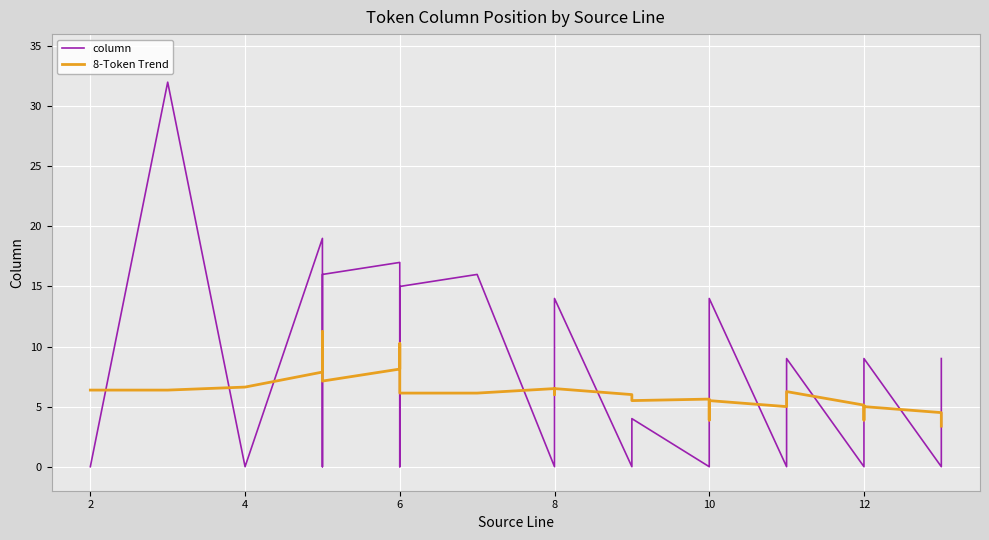

Rank the series by their maximum value, from highest to lowest.

column, 8-Token Trend